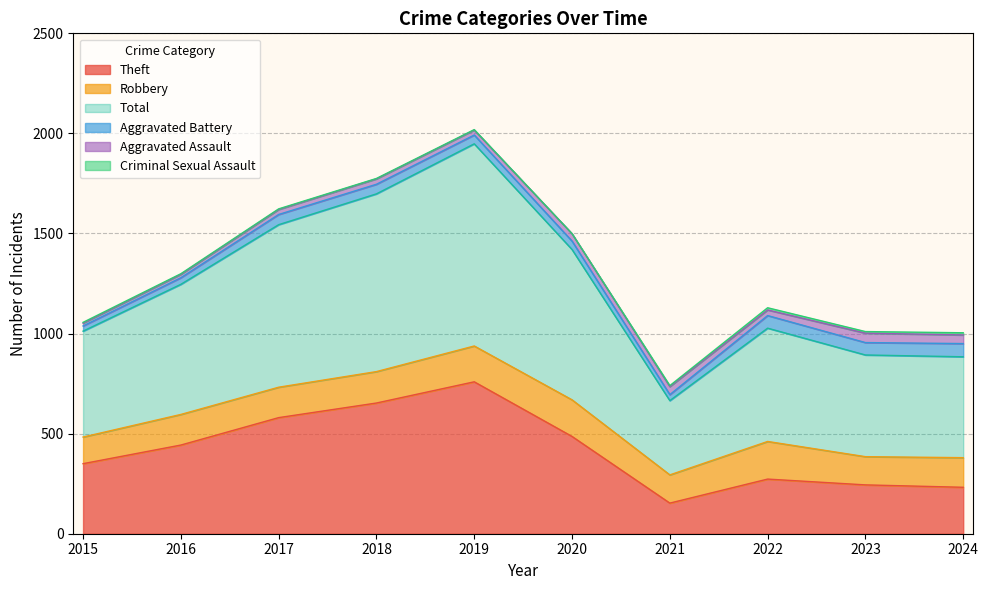

Which has a higher value, 2018 or 2016?

2018